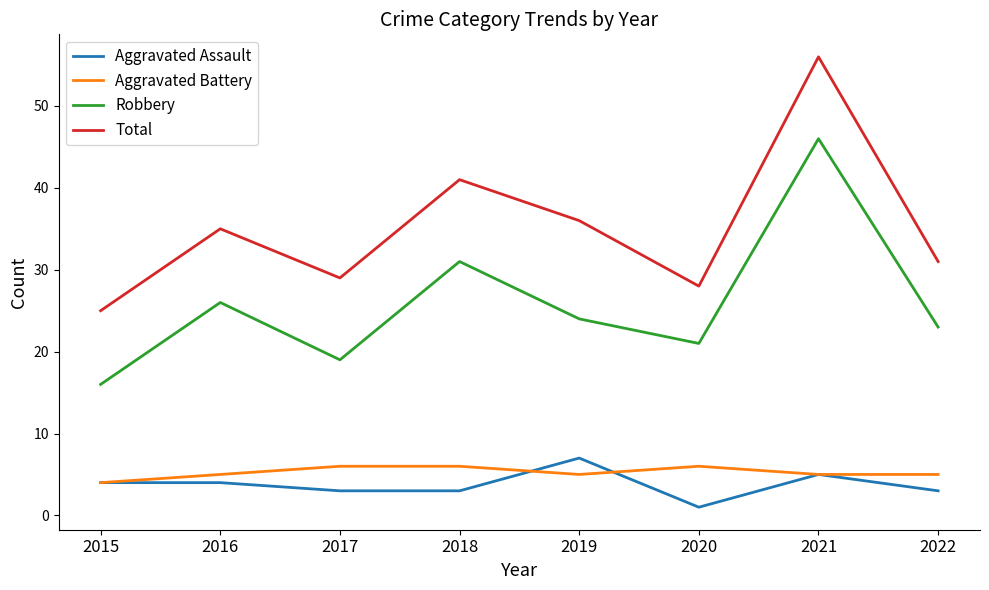

What are all the series names shown in the legend?

Aggravated Assault, Aggravated Battery, Robbery, Total